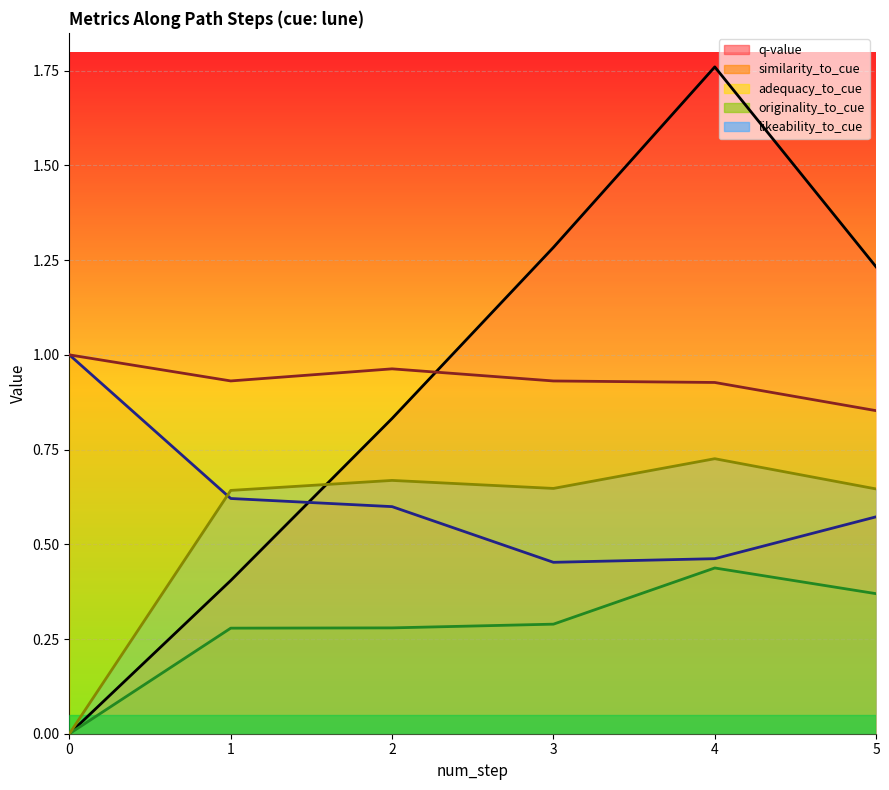

Reading left to right, what are all the values shown in this chart?

q-value: 0=0.0	1=0.4	2=0.8	3=1.3	4=1.8	5=1.2
similarity_to_cue: 0=1.0	1=0.6	2=0.6	3=0.5	4=0.5	5=0.6
adequacy_to_cue: 0=1.0	1=0.9	2=1.0	3=0.9	4=0.9	5=0.9
originality_to_cue: 0=0.0	1=0.3	2=0.3	3=0.3	4=0.4	5=0.4
likeability_to_cue: 0=0.0	1=0.6	2=0.7	3=0.6	4=0.7	5=0.6